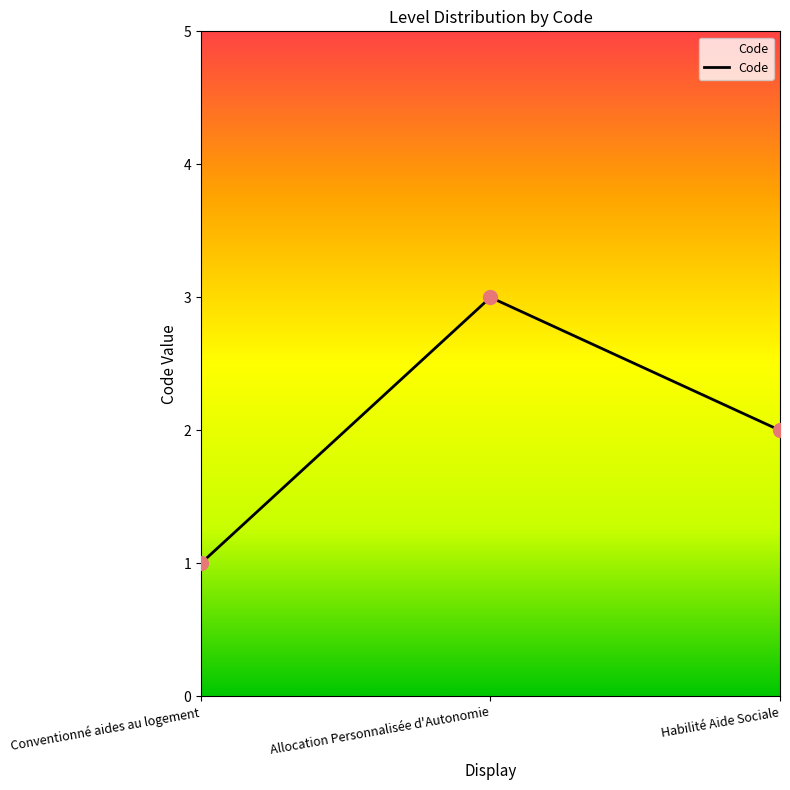

What is the change in value from Conventionné aides au logement to Allocation Personnalisée d'Autonomie?

+2